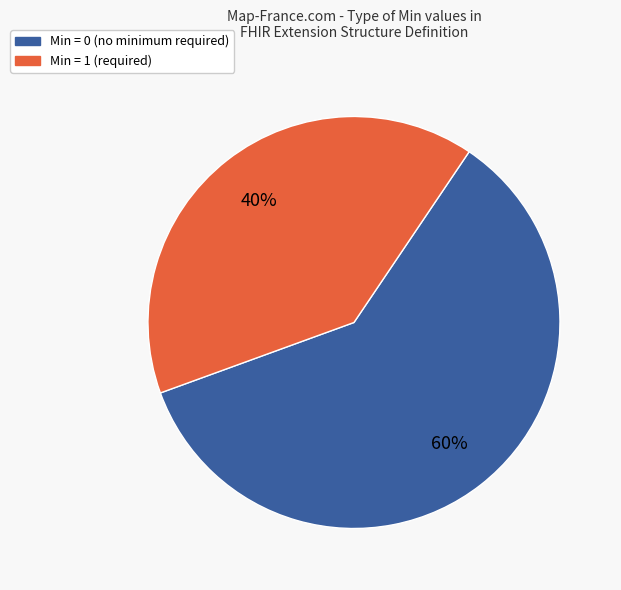

Which slice is the largest?

Min = 0 (no minimum required)